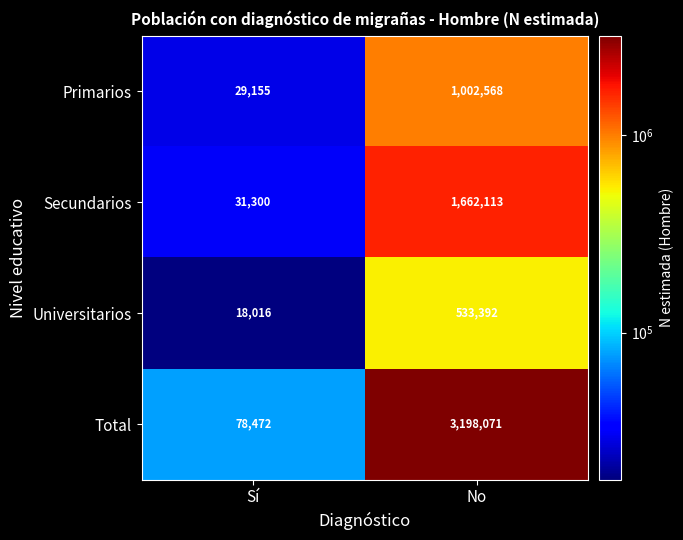

At which category does the chart reach its minimum across all series?

Sí